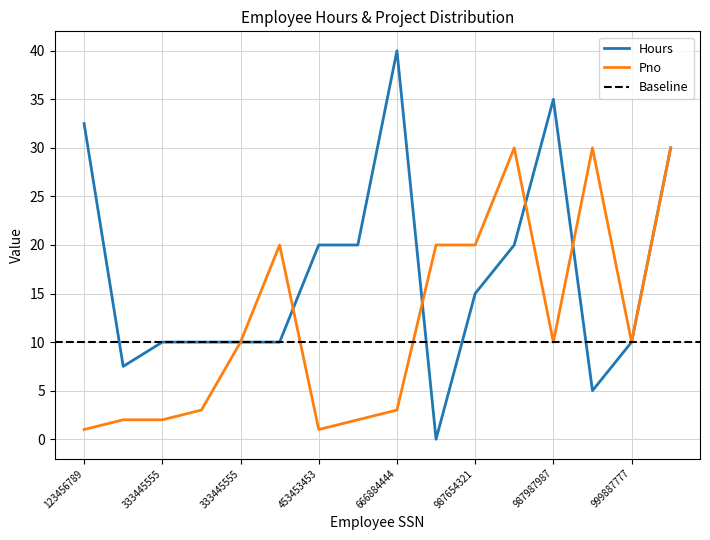

True or false: Pno and Hours cross at least once.

True